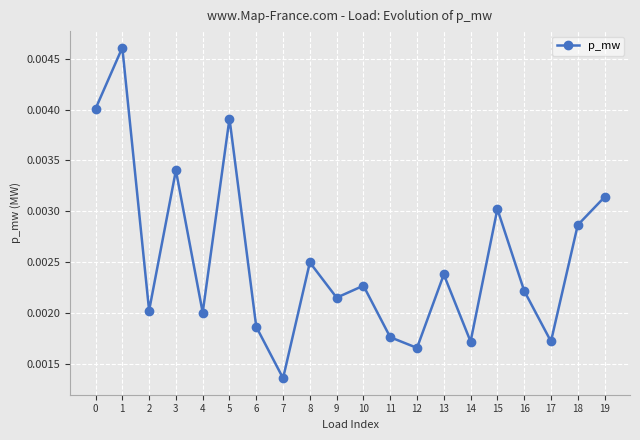

Is this an area chart (filled region under the line)?

No